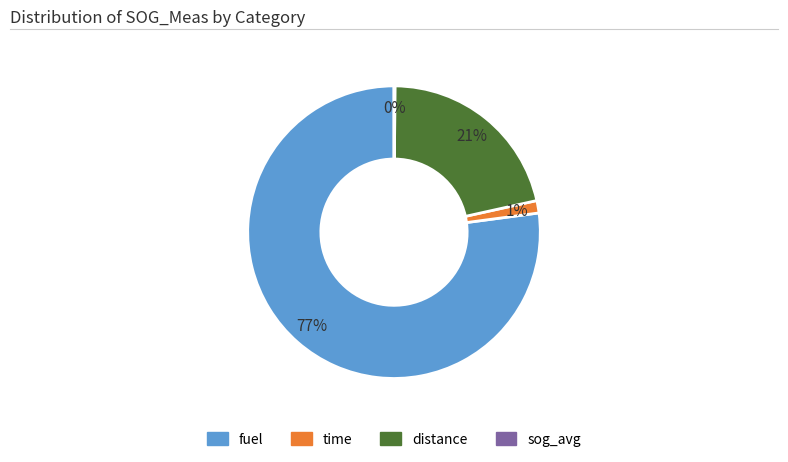

To the nearest percent, what is the average slice percentage?

25%